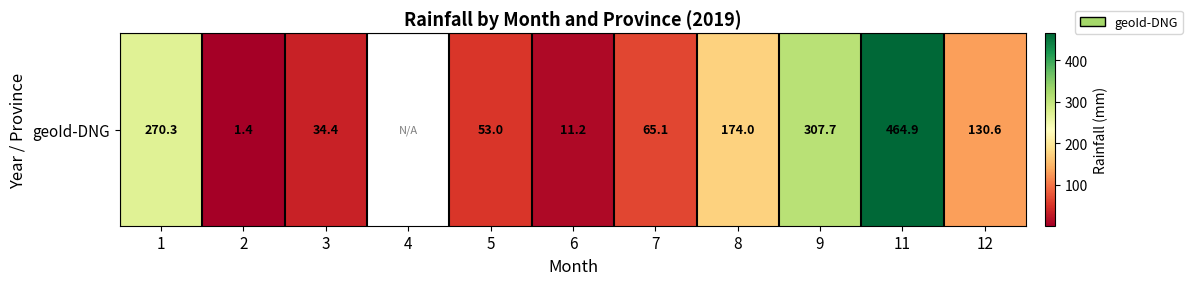

What is the greatest value displayed?

464.9